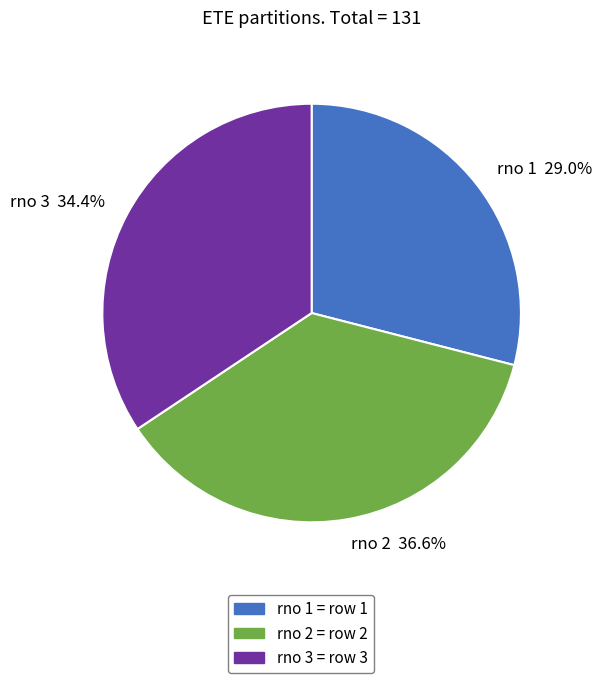

Rank the categories by value from highest to lowest.

rno 2 36.6%, rno 3 34.4%, rno 1 29.0%